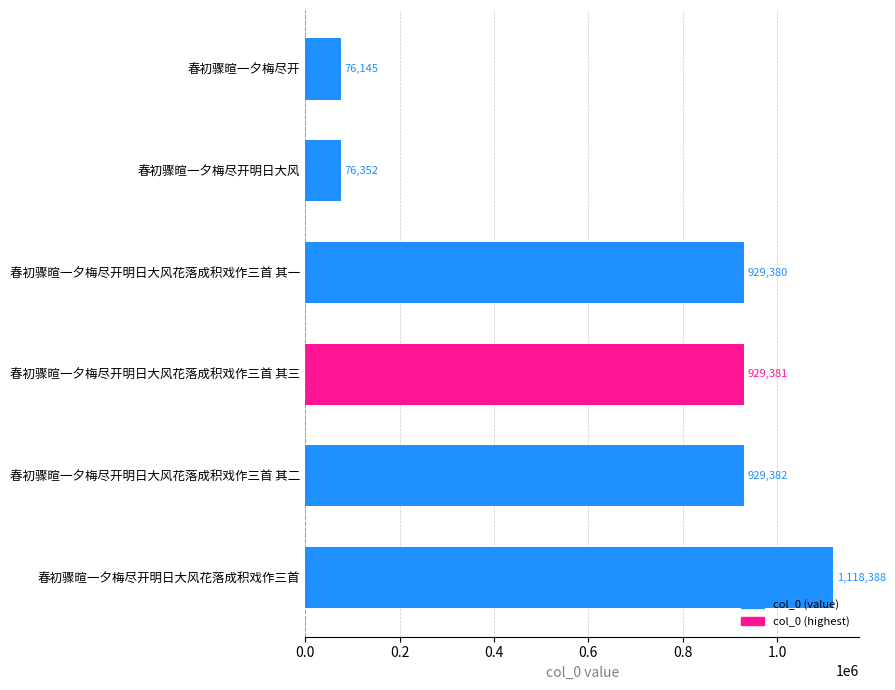

How many categories are shown in the chart?

6